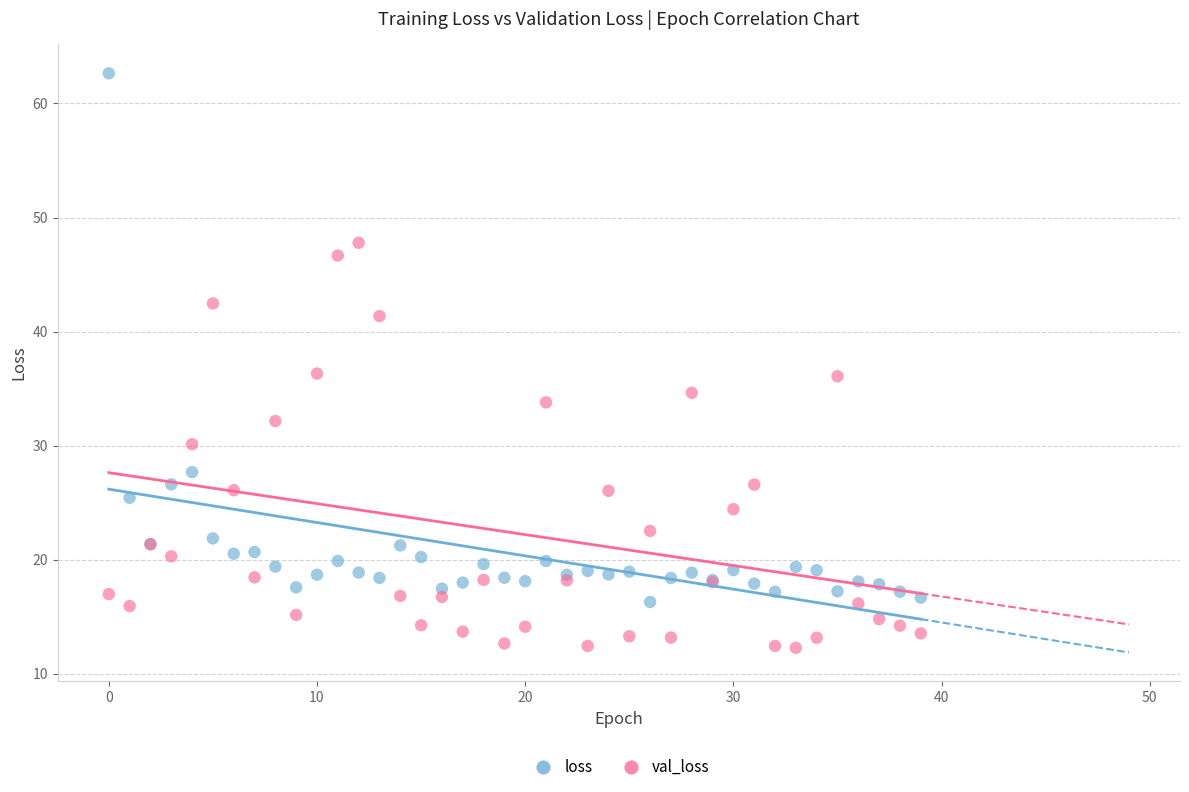

Which series contains the lowest Y value?

val_loss